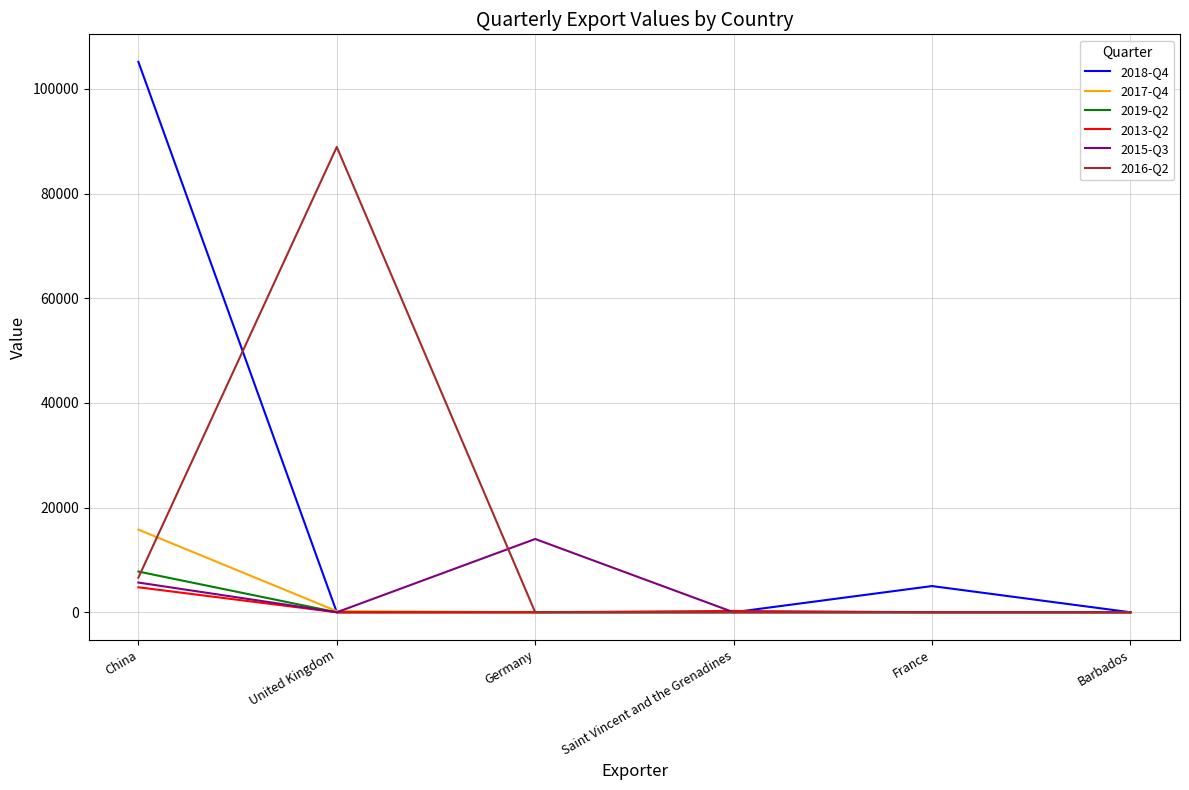

The value of 2015-Q3 at France is 0. True or false?

True